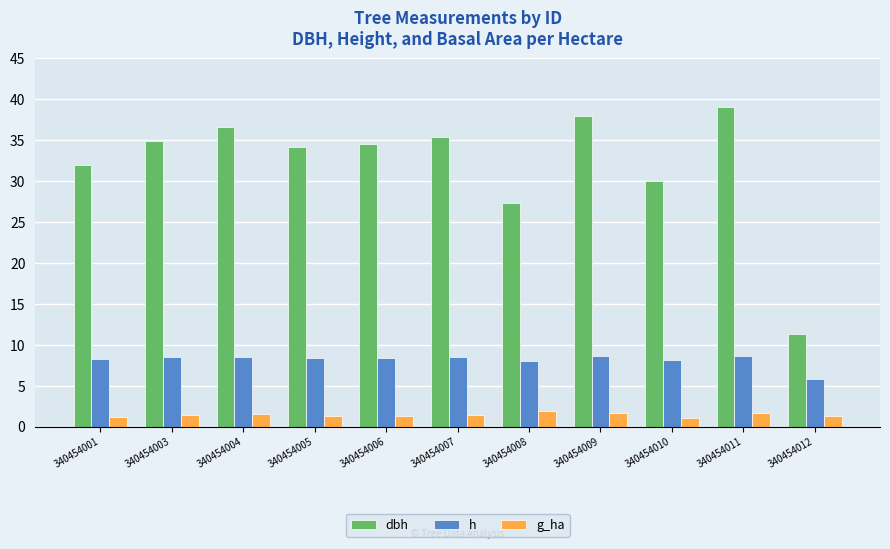

How many bars are there in total?

33